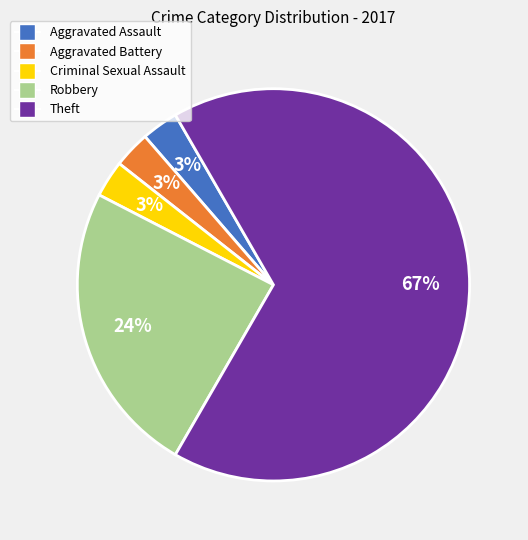

Is the sum of Robbery and Theft greater than half?

Yes